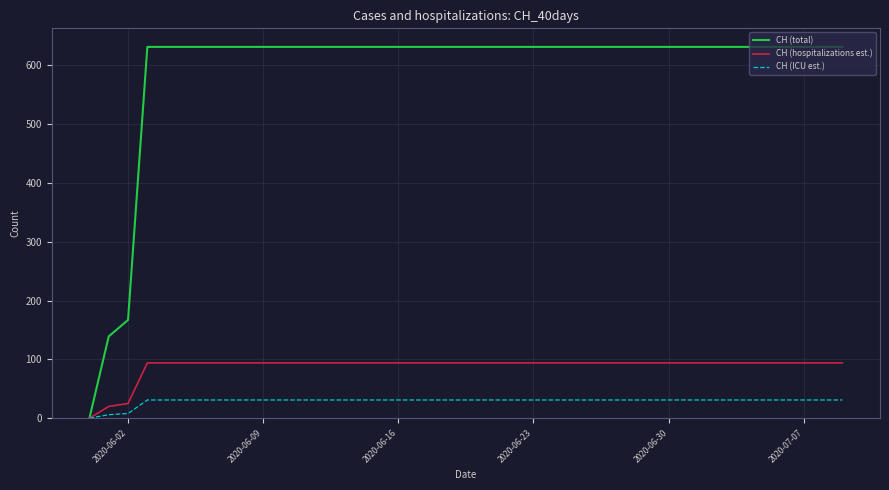

Rank the series by their maximum value, from lowest to highest.

CH (ICU est.), CH (hospitalizations est.), CH (total)